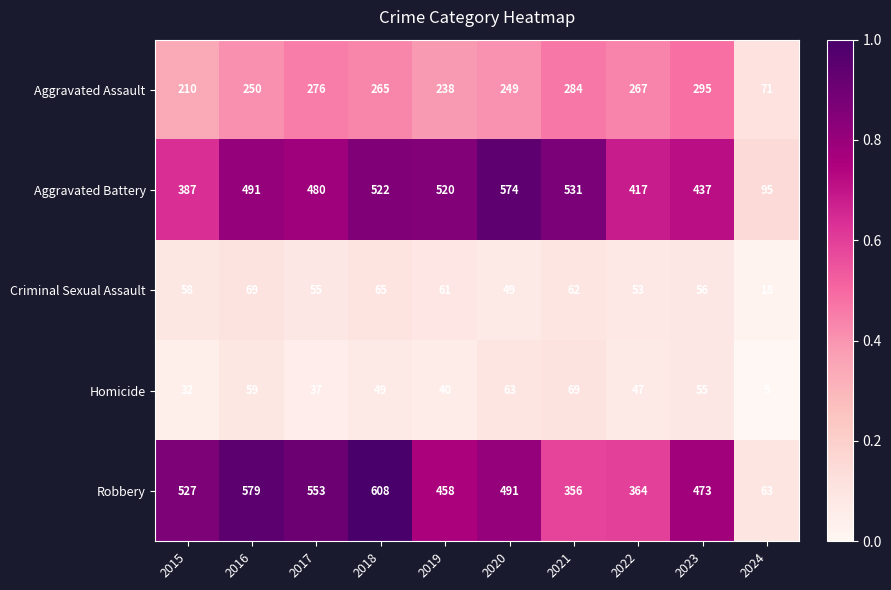

What is the difference between the highest and lowest values at 2023?

418